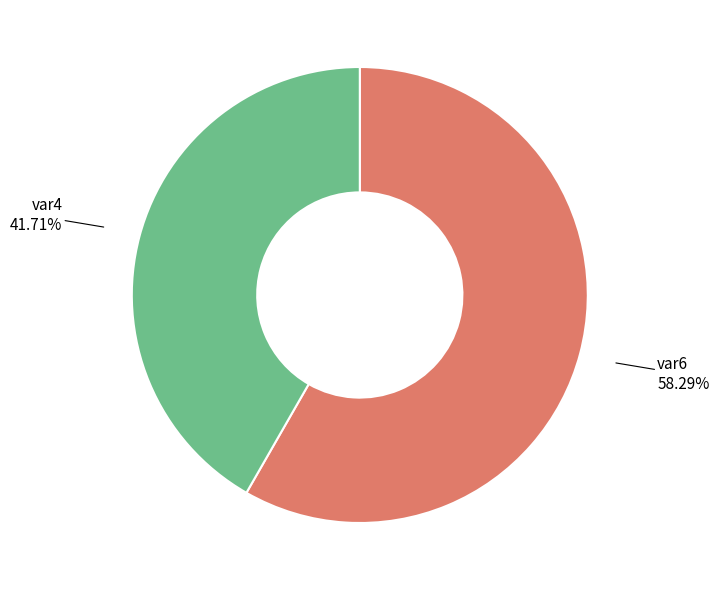

How much of the chart is everything except var6?

41.7%